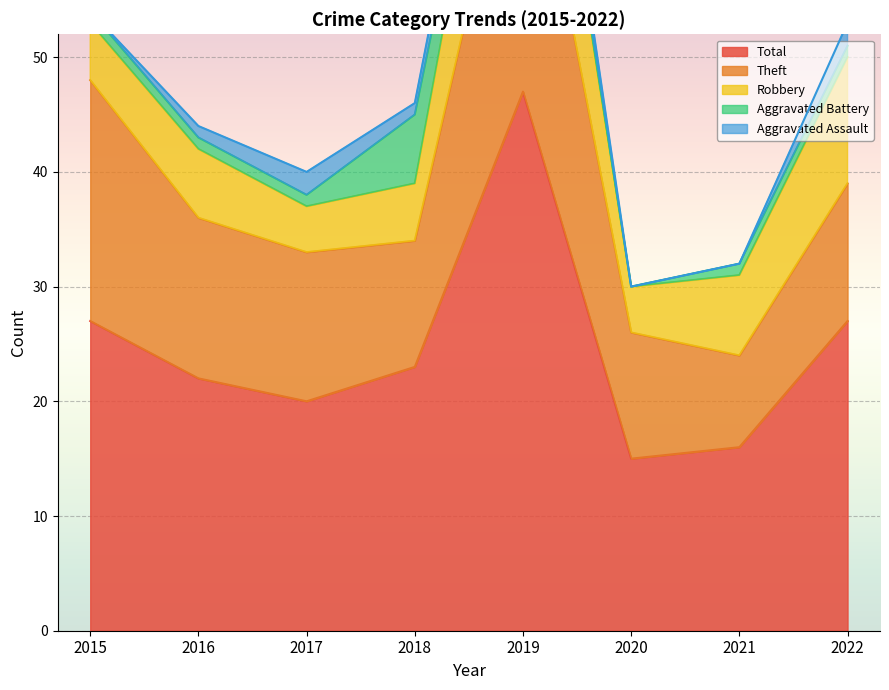

True or false: Aggravated Battery has a value of 2 at 2016.

False